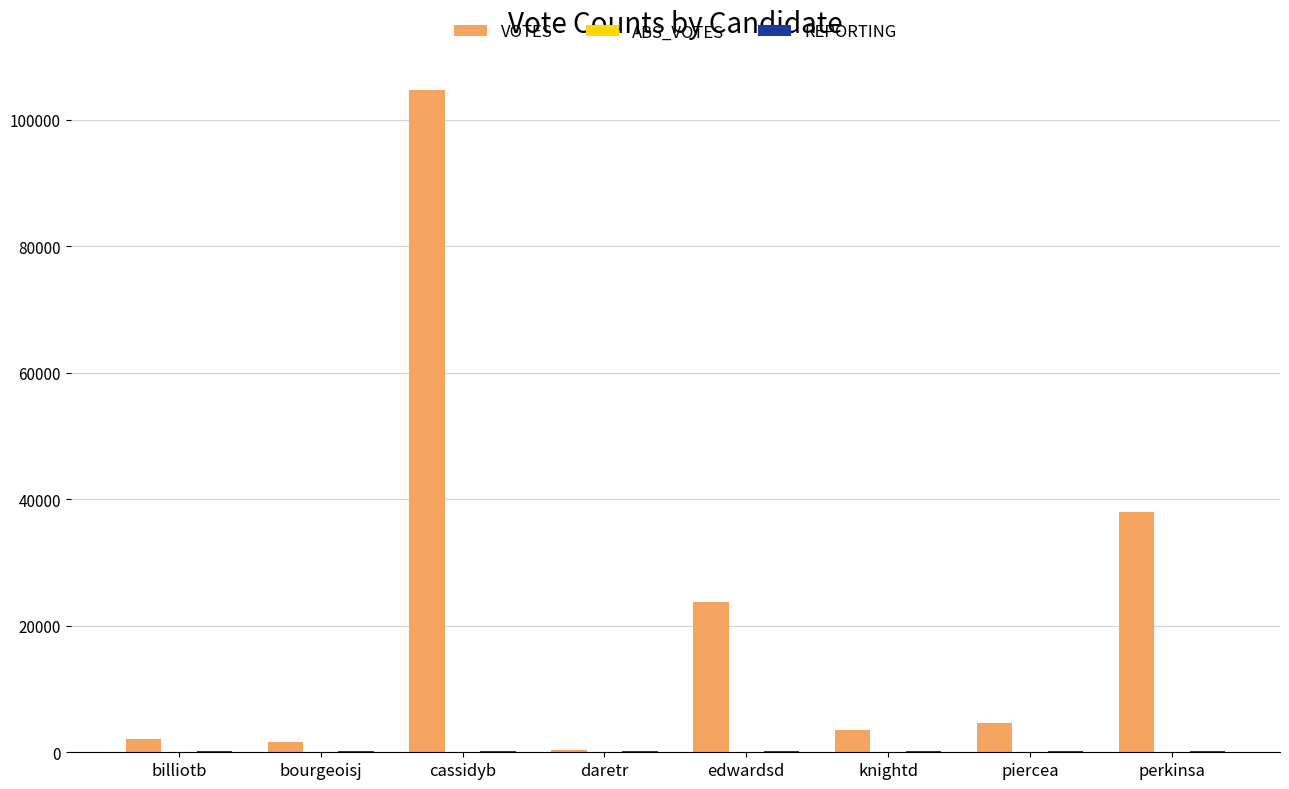

What is the sum of all VOTES values?

178522